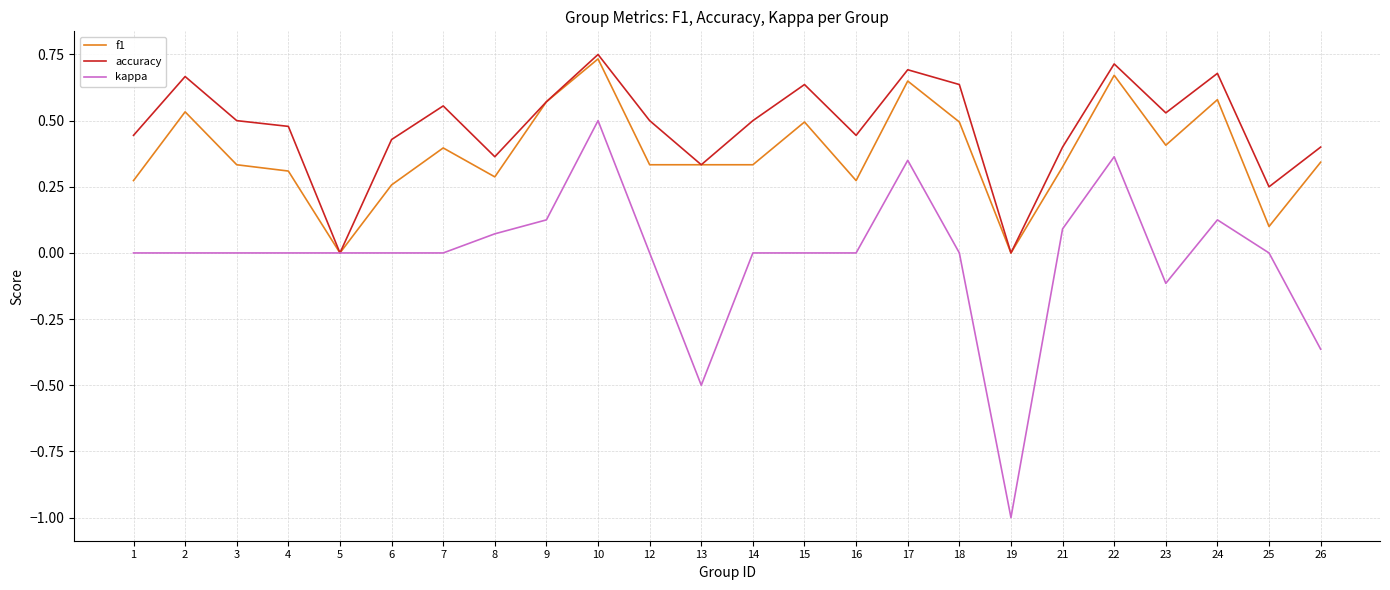

Which series has the largest range (max minus min)?

kappa